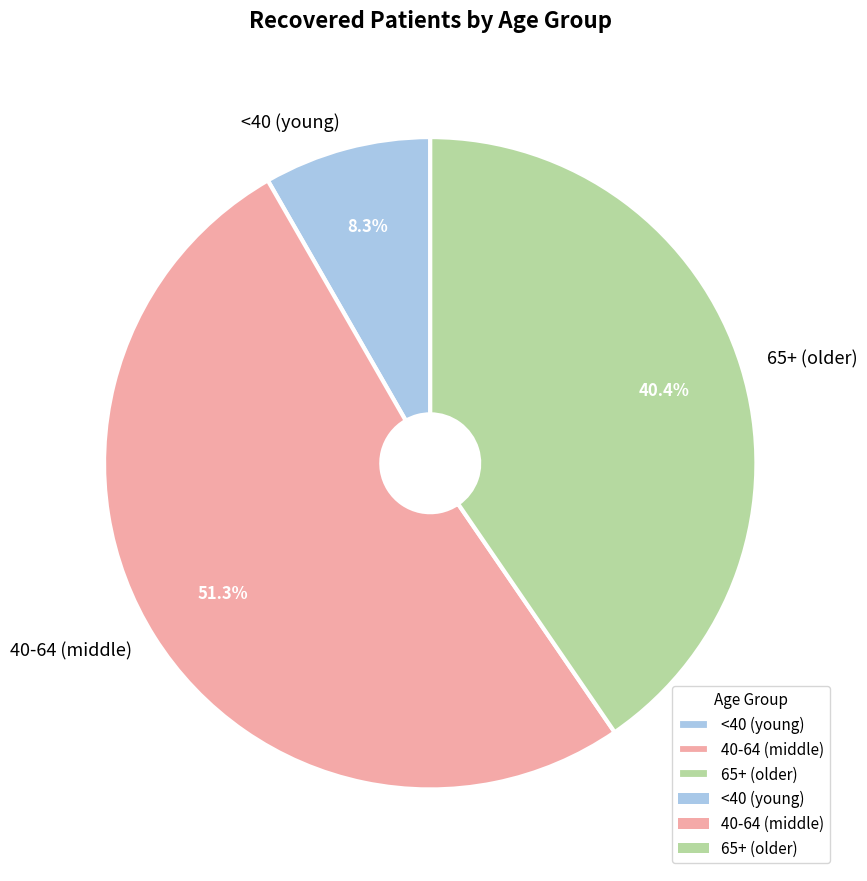

Between 40-64 (middle) and 65+ (older), which is larger?

40-64 (middle)